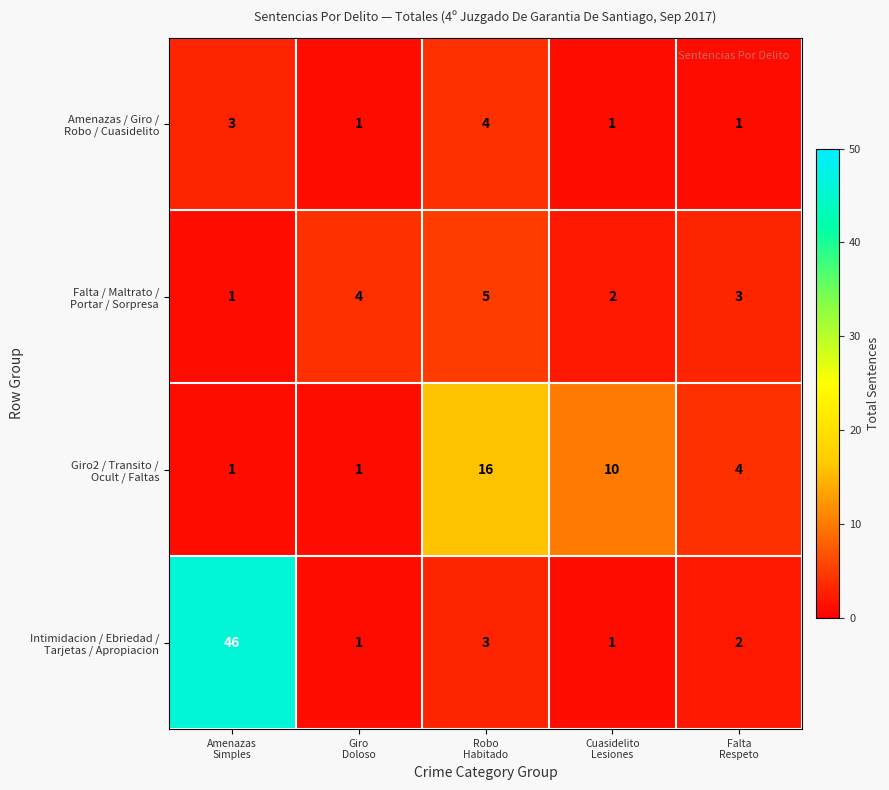

What is the spread (max minus min) of values at Giro
Doloso?

3